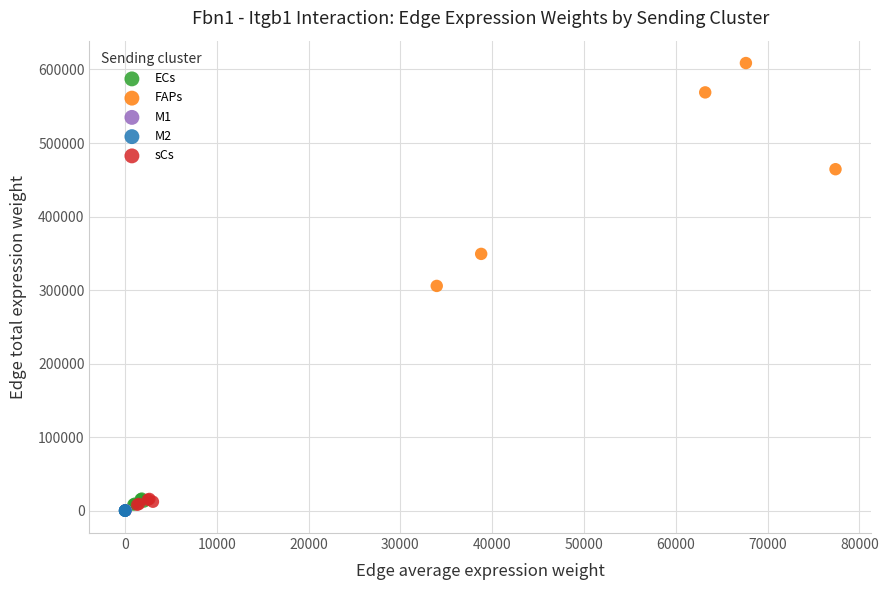

Which series has the widest spread of Y values?

FAPs